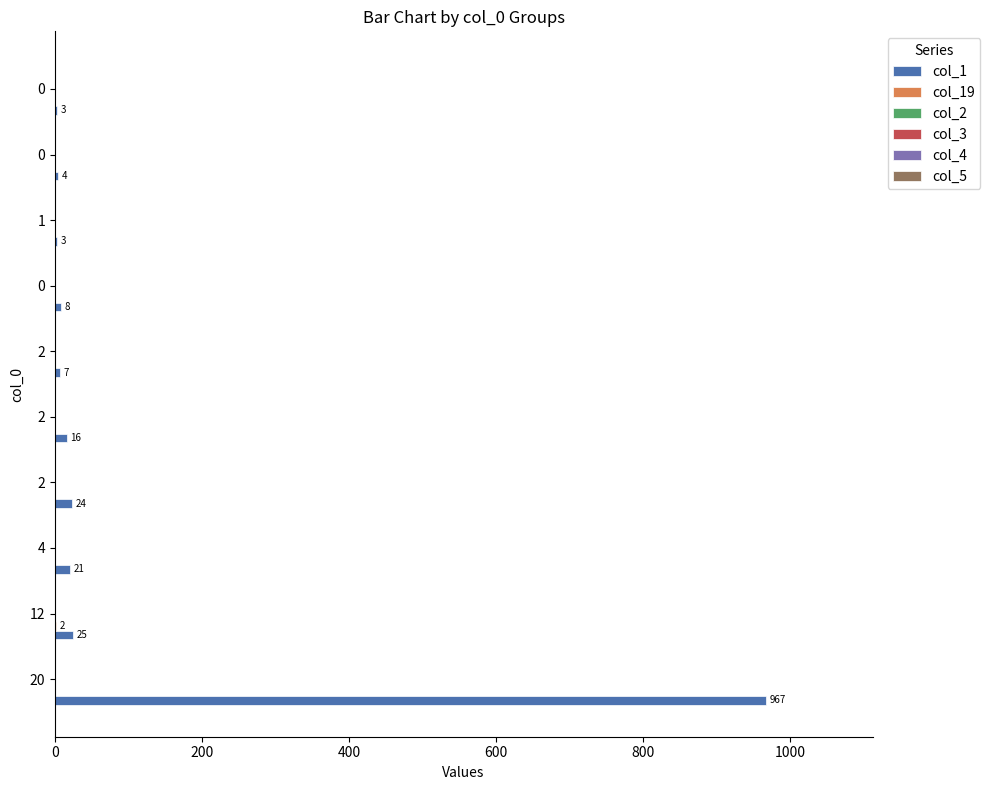

Which series has the largest total across all categories?

col_1